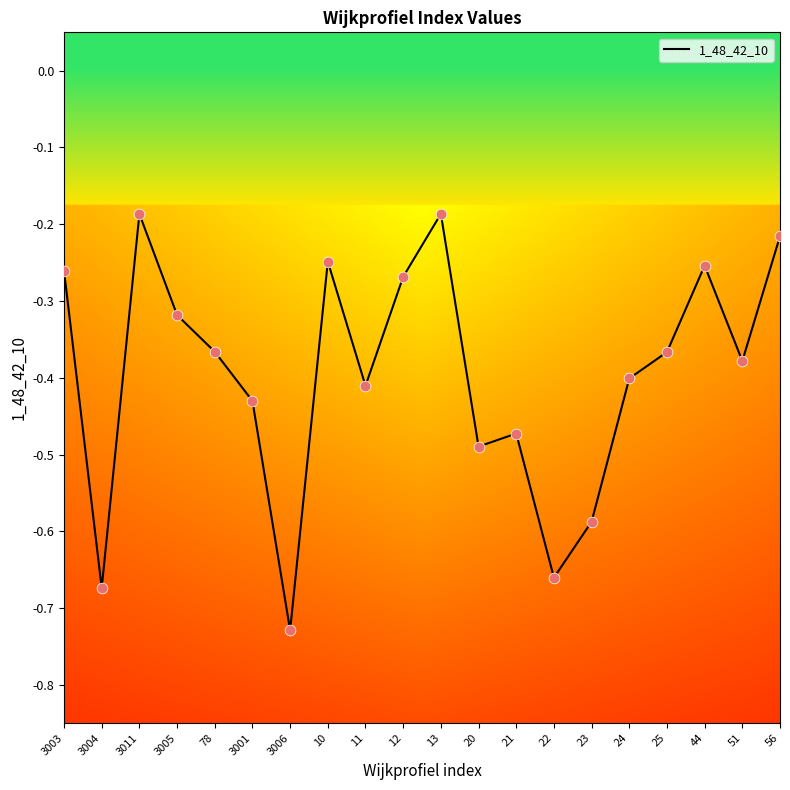

Which has a higher value, 3001 or 44?

44